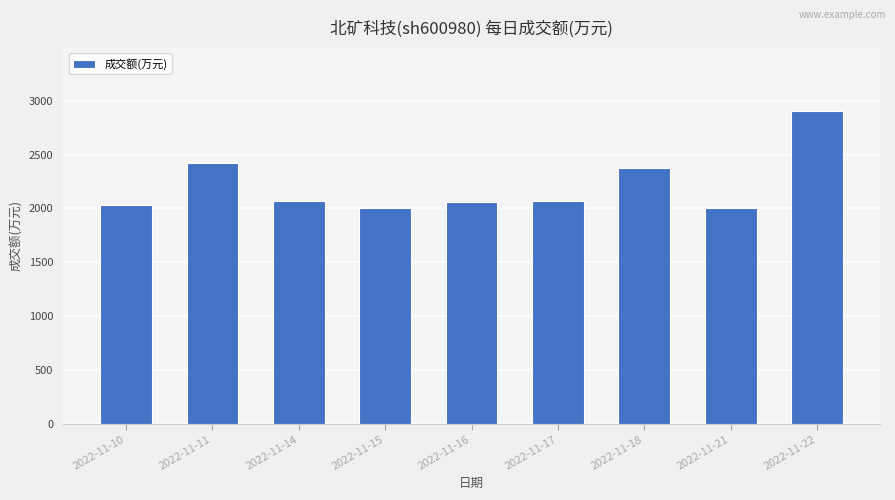

At which label does the data first exceed 2068?

2022-11-11